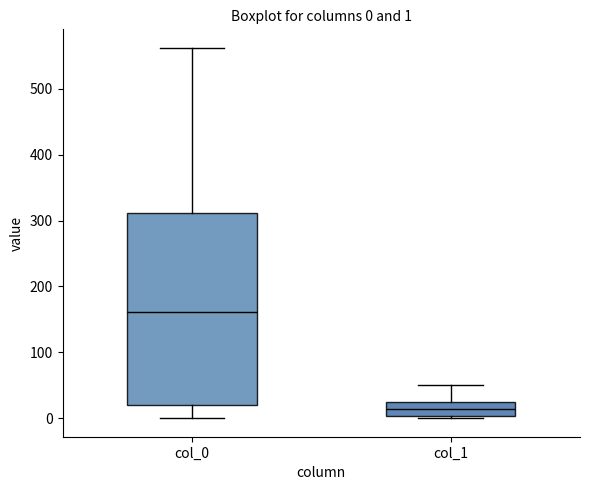

Comparing the boxes themselves (not the whiskers), which one is the tallest?

col_0